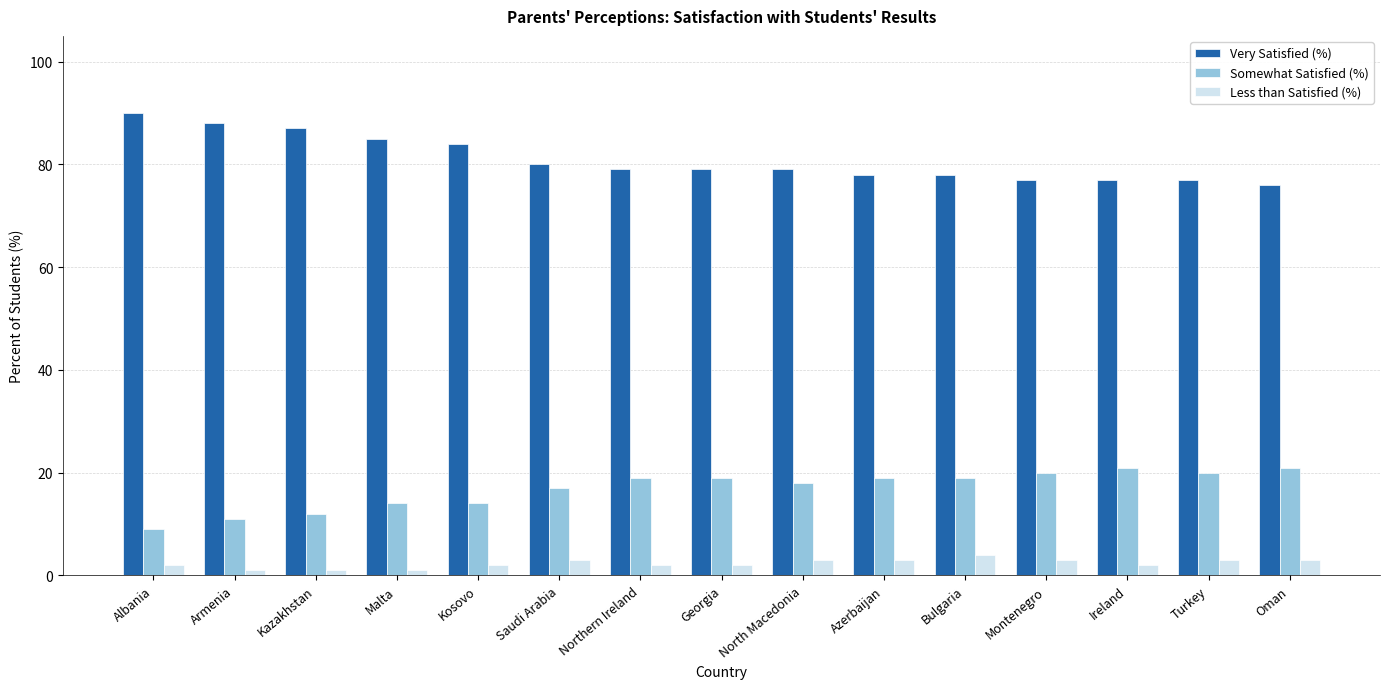

How many groups of bars are there?

15